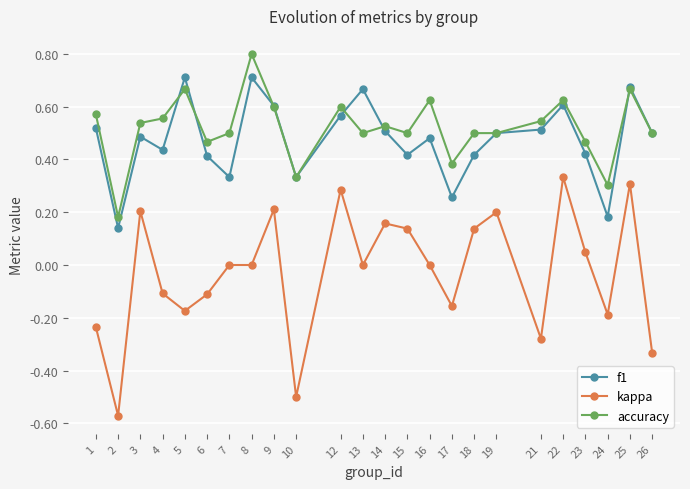

How many series are shown in this chart?

3